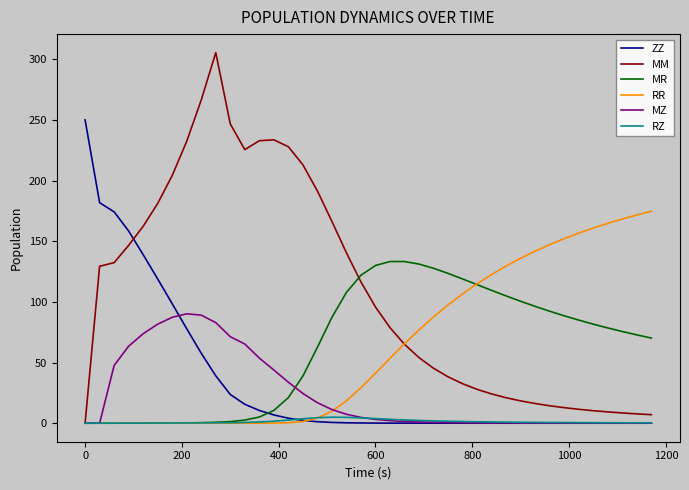

What is the greatest value displayed?

305.5